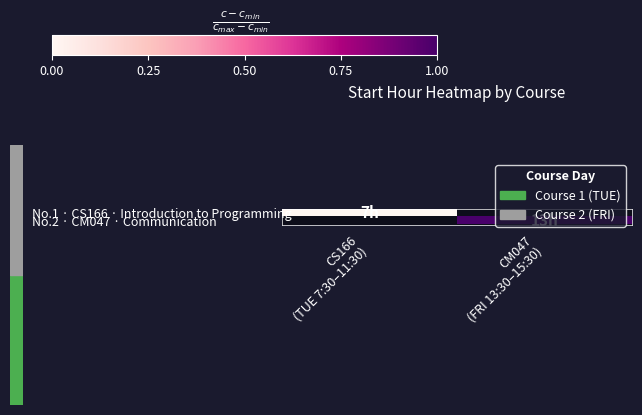

Which series has the widest spread of values?

No.1 · CS166 · Introduction to Programming